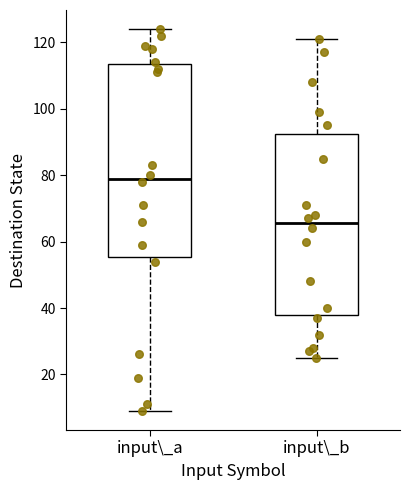

Which box's median line is the highest?

input\_a